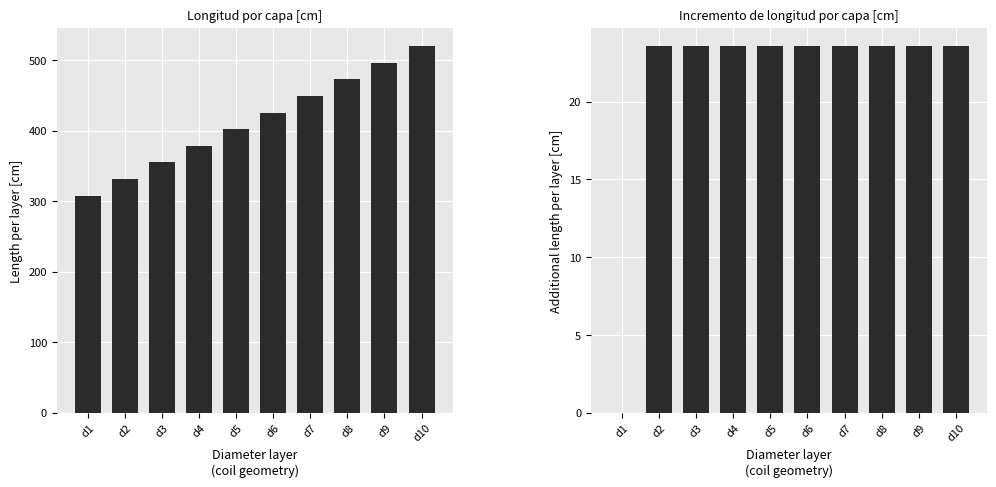

What is the average value of the Length per layer series?

414.0